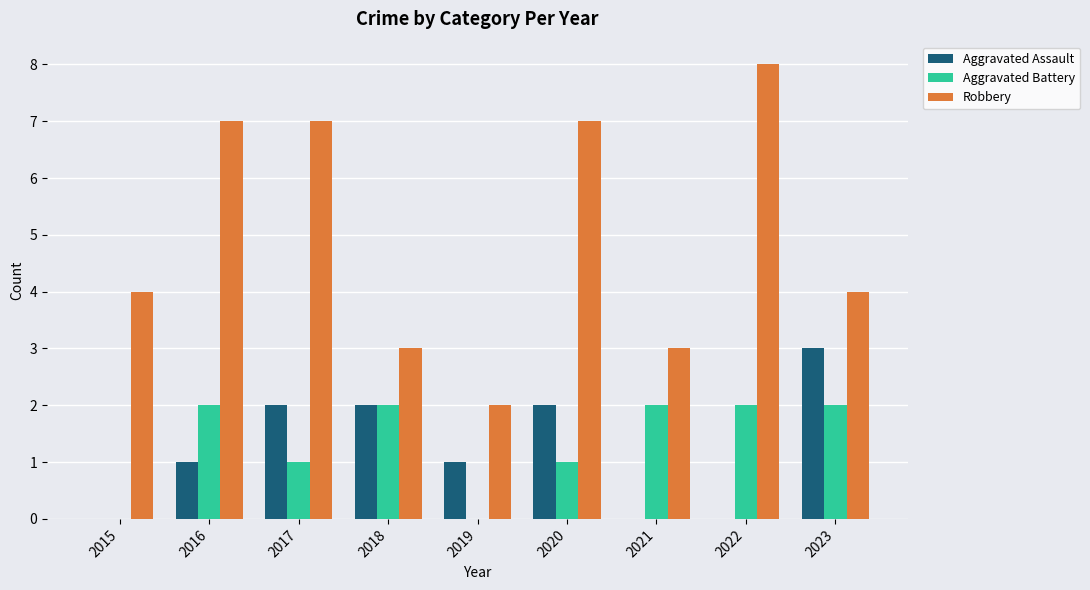

Between 2020 and 2022, which series saw the biggest shift?

Aggravated Assault